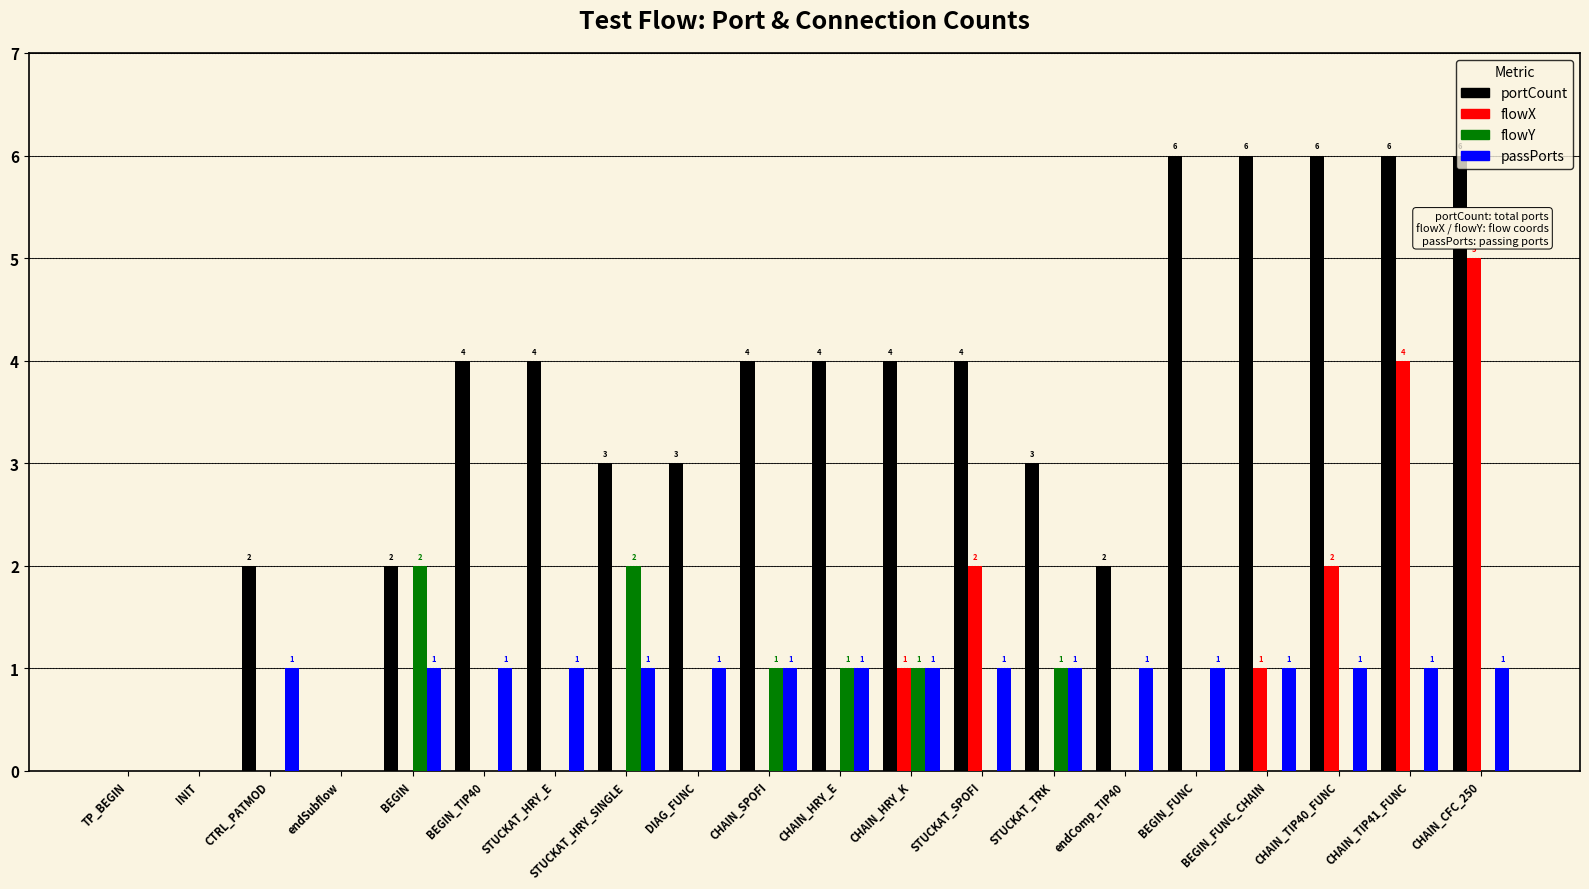

True or false: portCount has a value of 2 at BEGIN.

True